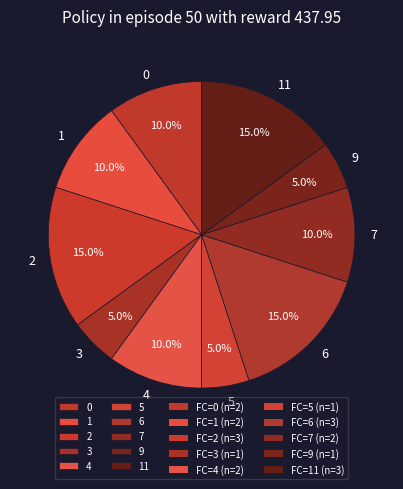

To the nearest percent, what is the difference between the largest and smallest slice percentages?

10%